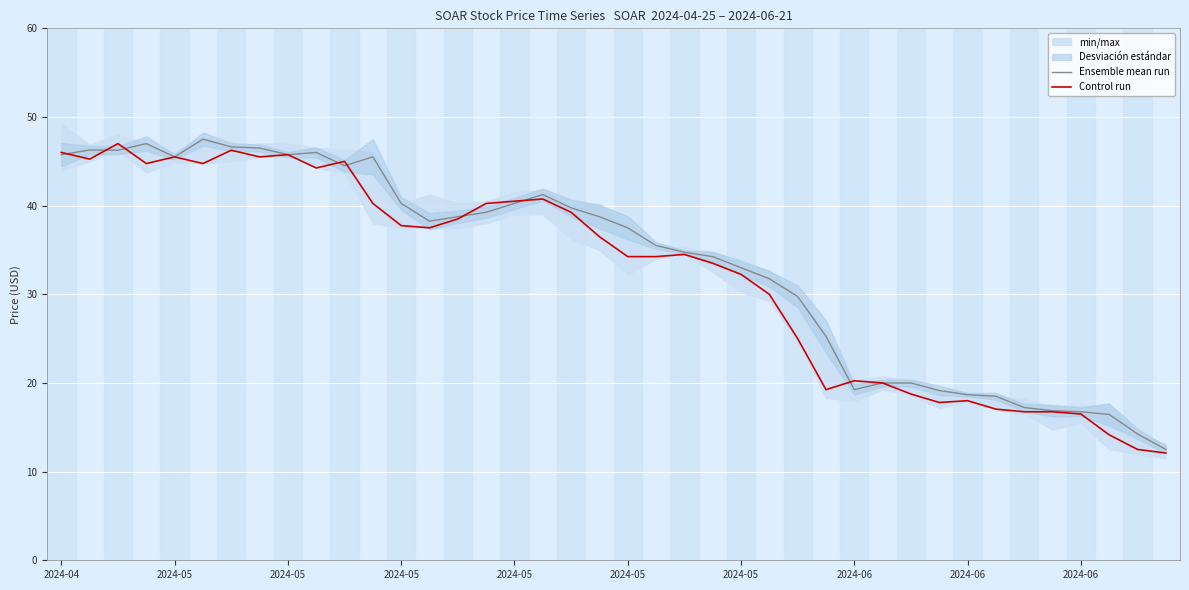

What is the total value across all series at 25?

61.8